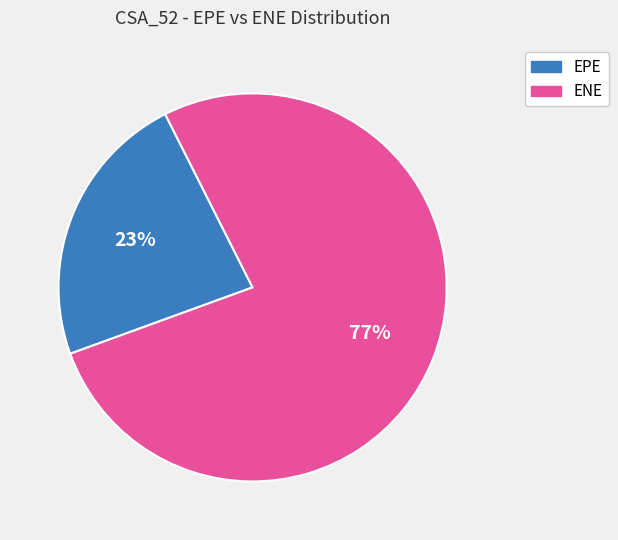

Is the sum of EPE and ENE greater than half?

Yes